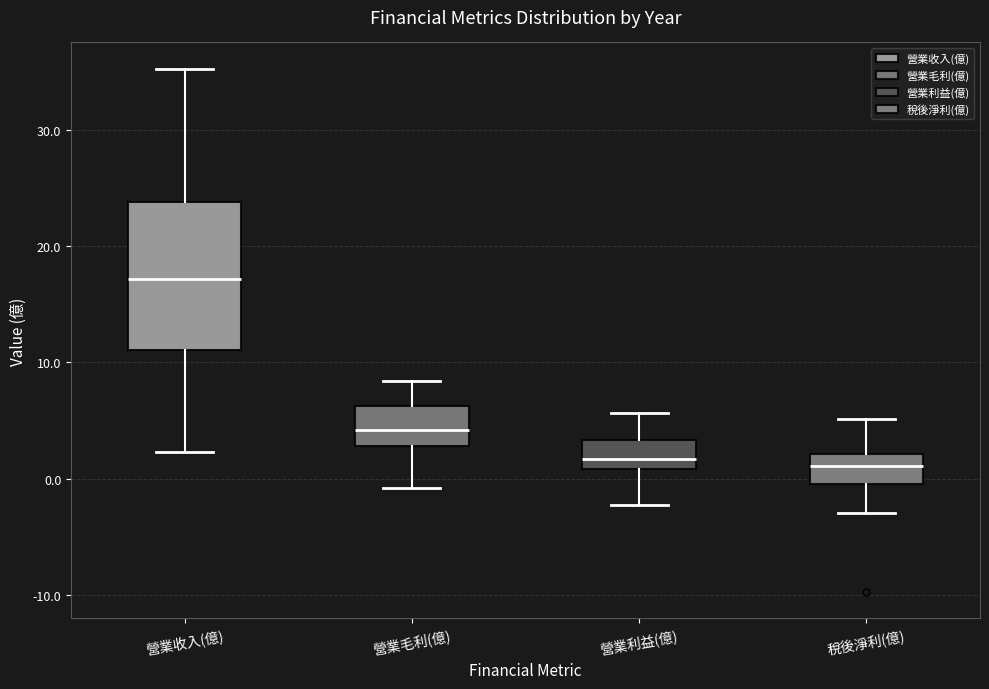

Reading left to right, transcribe this box plot: for each box, give where its median line is, the range the box spans, and where its two whiskers end, as read against the y-axis. The values are not printed on the chart, so give them approximately, as read against the axis.

營業收入(億): median 17, box 11 to 24, whiskers 2 to 35
營業毛利(億): median 4, box 3 to 6, whiskers -1 to 8
營業利益(億): median 2, box 1 to 3, whiskers -2 to 6
稅後淨利(億): median 1, box 0 to 2, whiskers -3 to 5